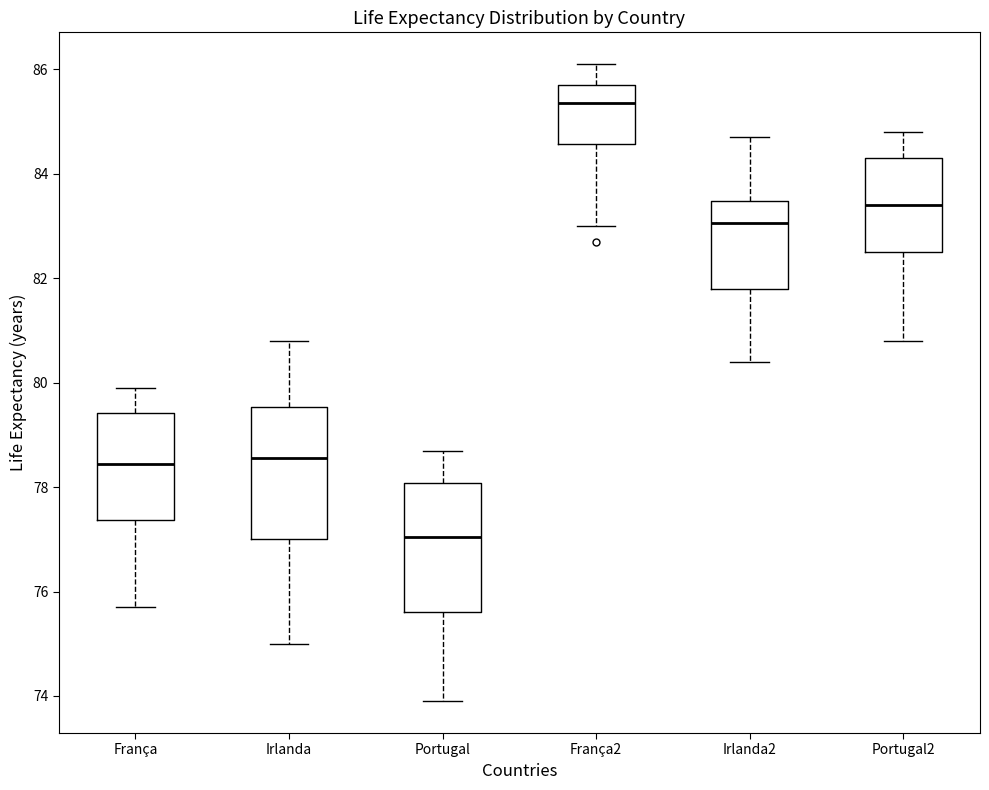

Reading left to right, read every box against the y-axis: the position of its median line, the range the box covers, and the ends of its whiskers. The values are not printed on the chart, so give them approximately, as read against the axis.

França: median 78.4, box 77.4 to 79.4, whiskers 75.8 to 80.0
Irlanda: median 78.6, box 77.0 to 79.6, whiskers 75.0 to 80.8
Portugal: median 77.0, box 75.6 to 78.0, whiskers 74.0 to 78.8
França2: median 85.4, box 84.6 to 85.8, whiskers 83.0 to 86.2
Irlanda2: median 83.0, box 81.8 to 83.4, whiskers 80.4 to 84.8
Portugal2: median 83.4, box 82.6 to 84.4, whiskers 80.8 to 84.8